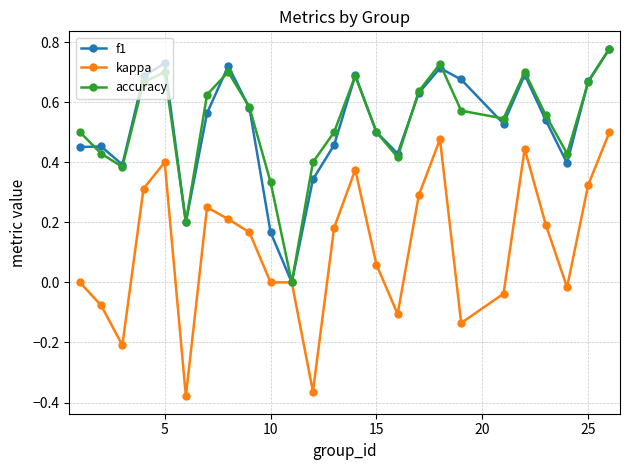

True or false: accuracy has more than 0 interior local peaks.

True